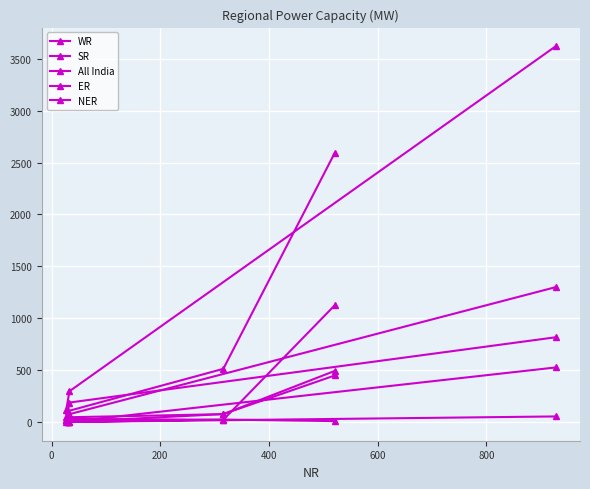

Does the chart display data point markers on the line(s)?

Yes